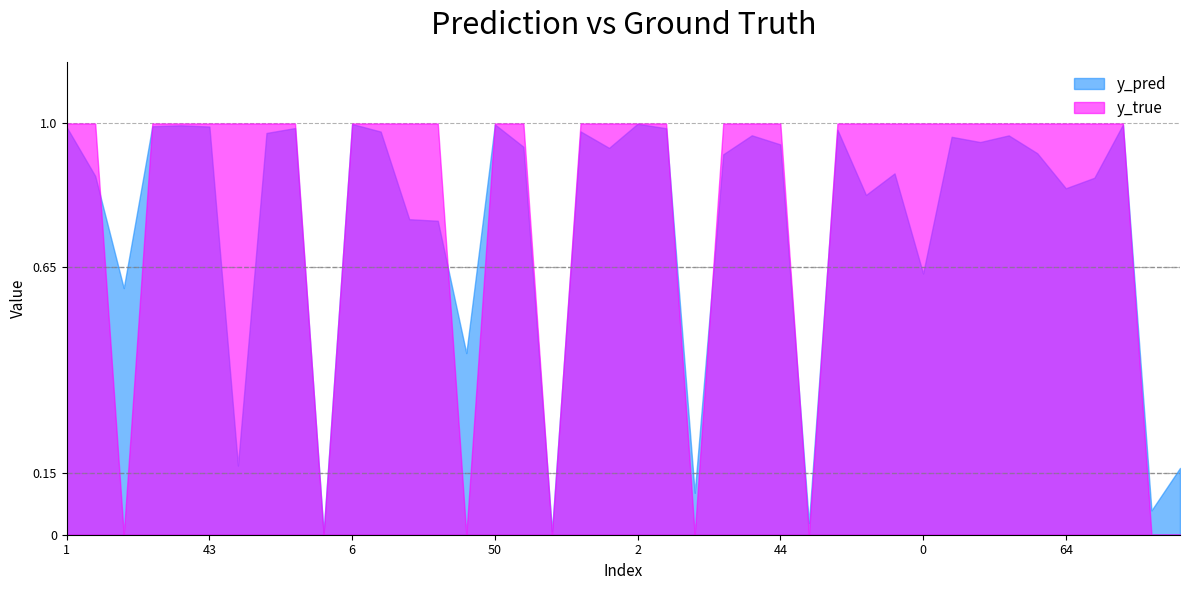

What is the difference between the highest and lowest values at 60?

0.1